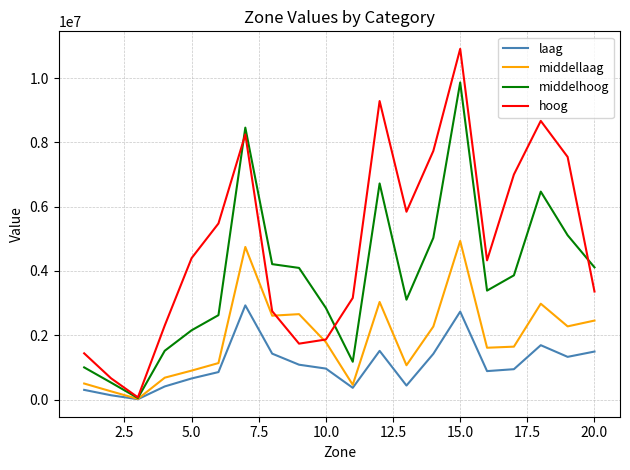

What is the difference between the maximum and minimum values in the middellaag series?

4912102.4